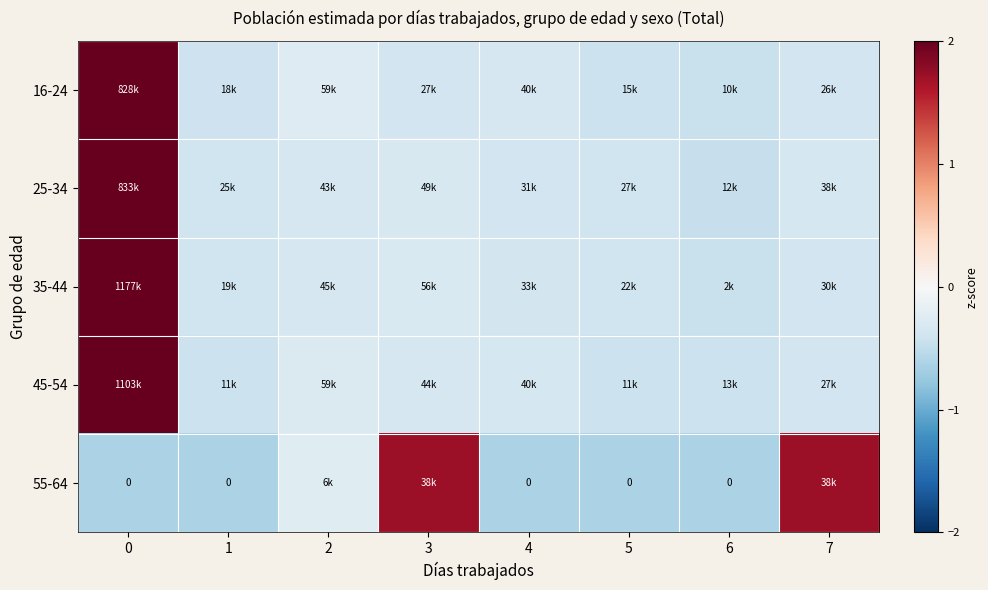

Between 3 and 5, which is larger?

3